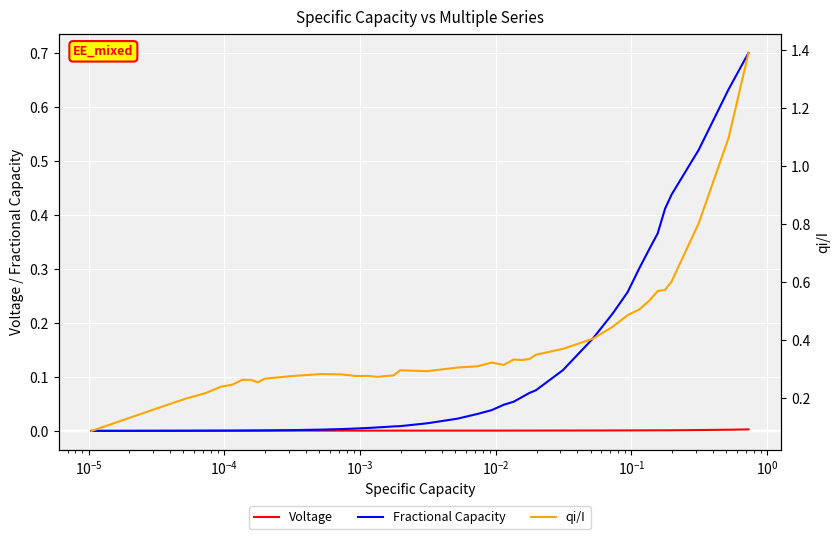

How many series are shown in this chart?

3